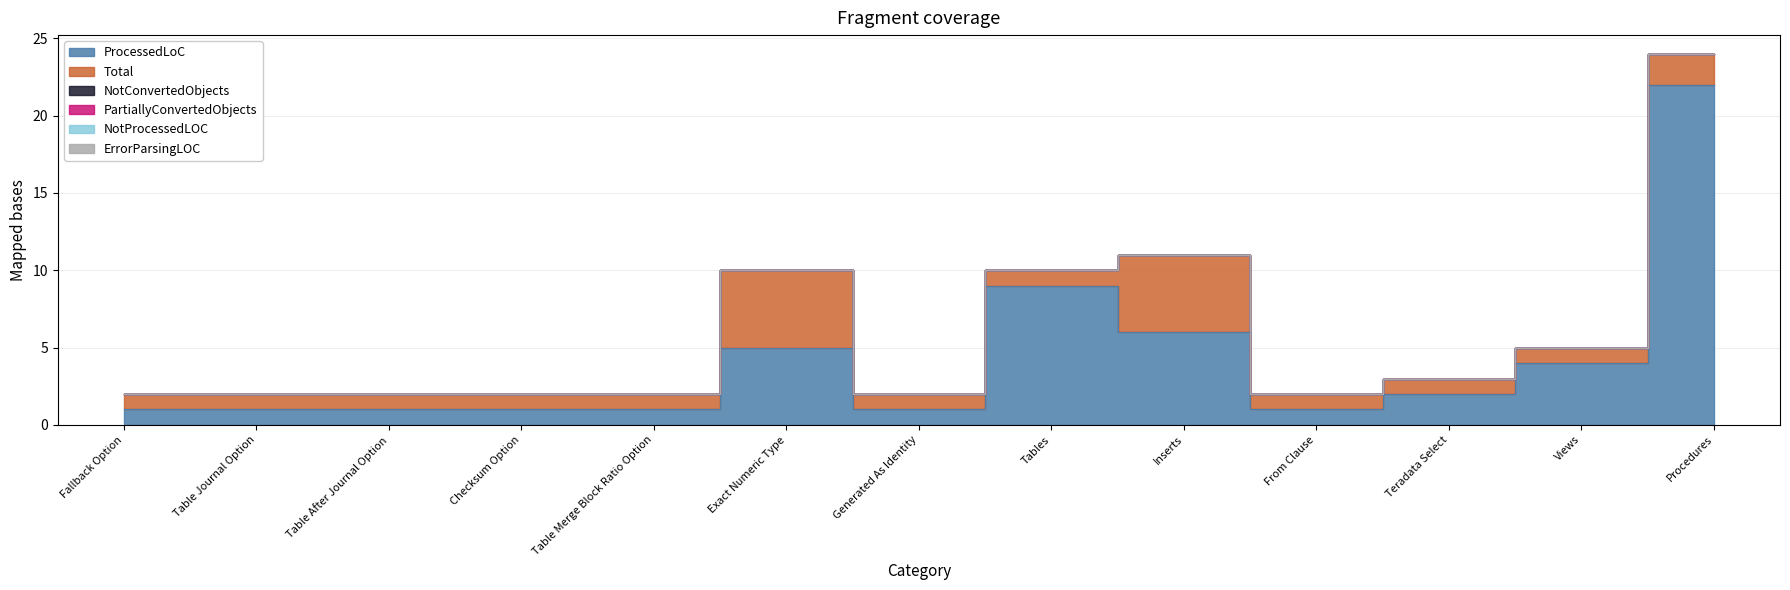

Between Table Merge Block Ratio Option and Exact Numeric Type, which is larger?

Exact Numeric Type